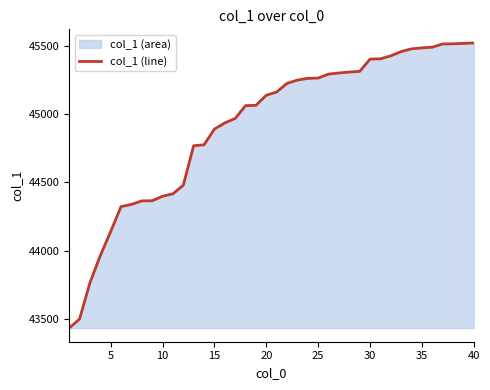

What is the difference between the maximum and minimum values?

2089